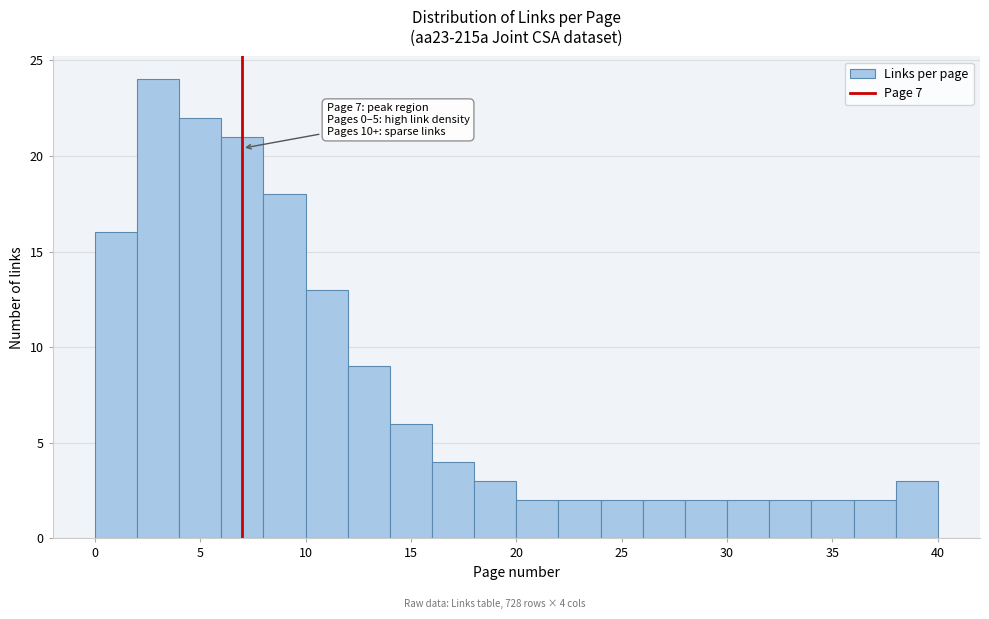

Which range on the x-axis has the tallest bar?

2 to 4